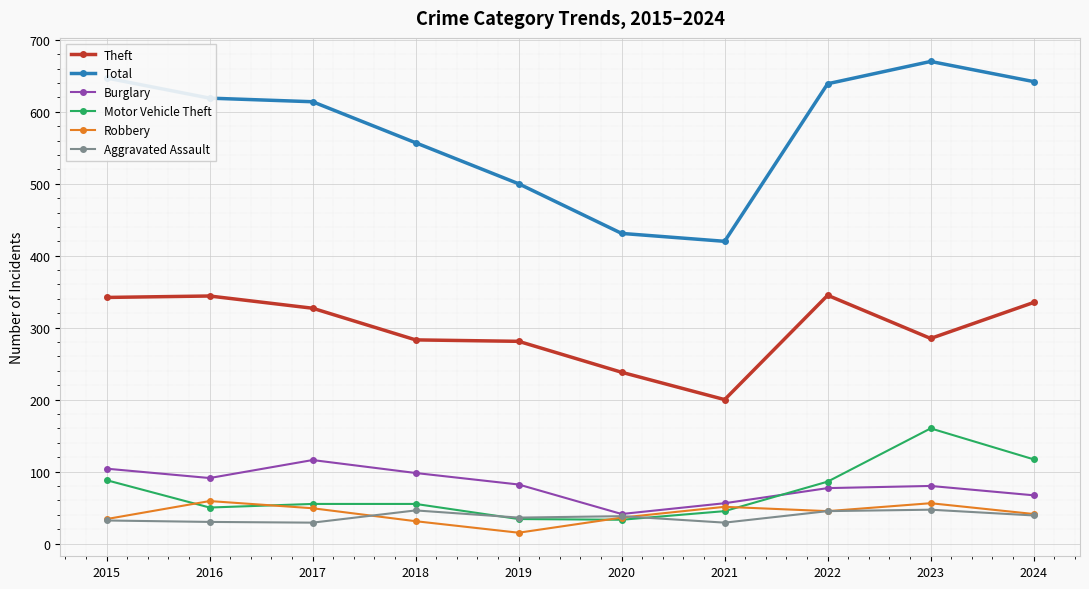

What value does the Theft series have at 2021, to the nearest 50?

200